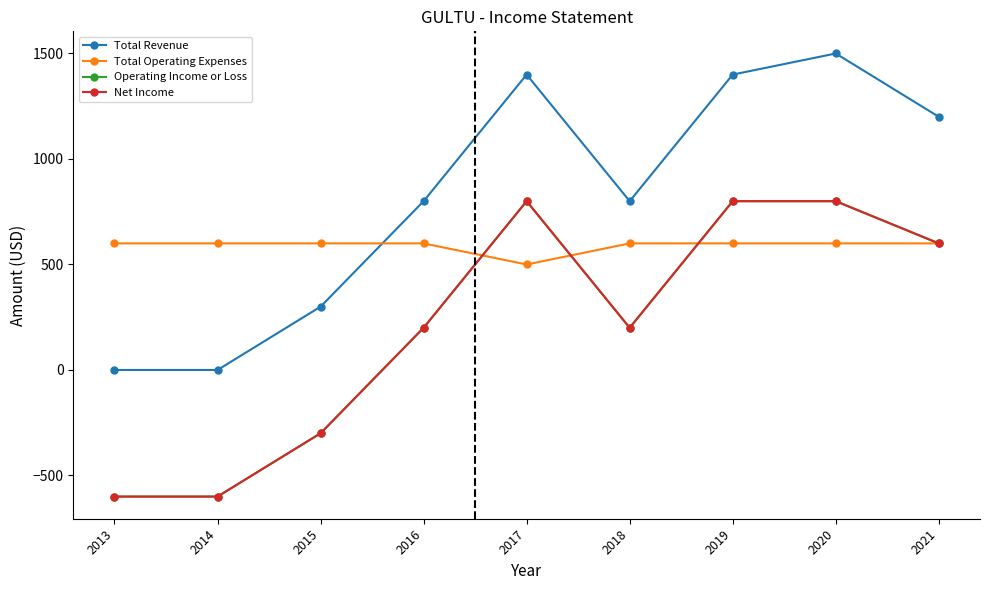

What is the total value across all series at 2016?

1800